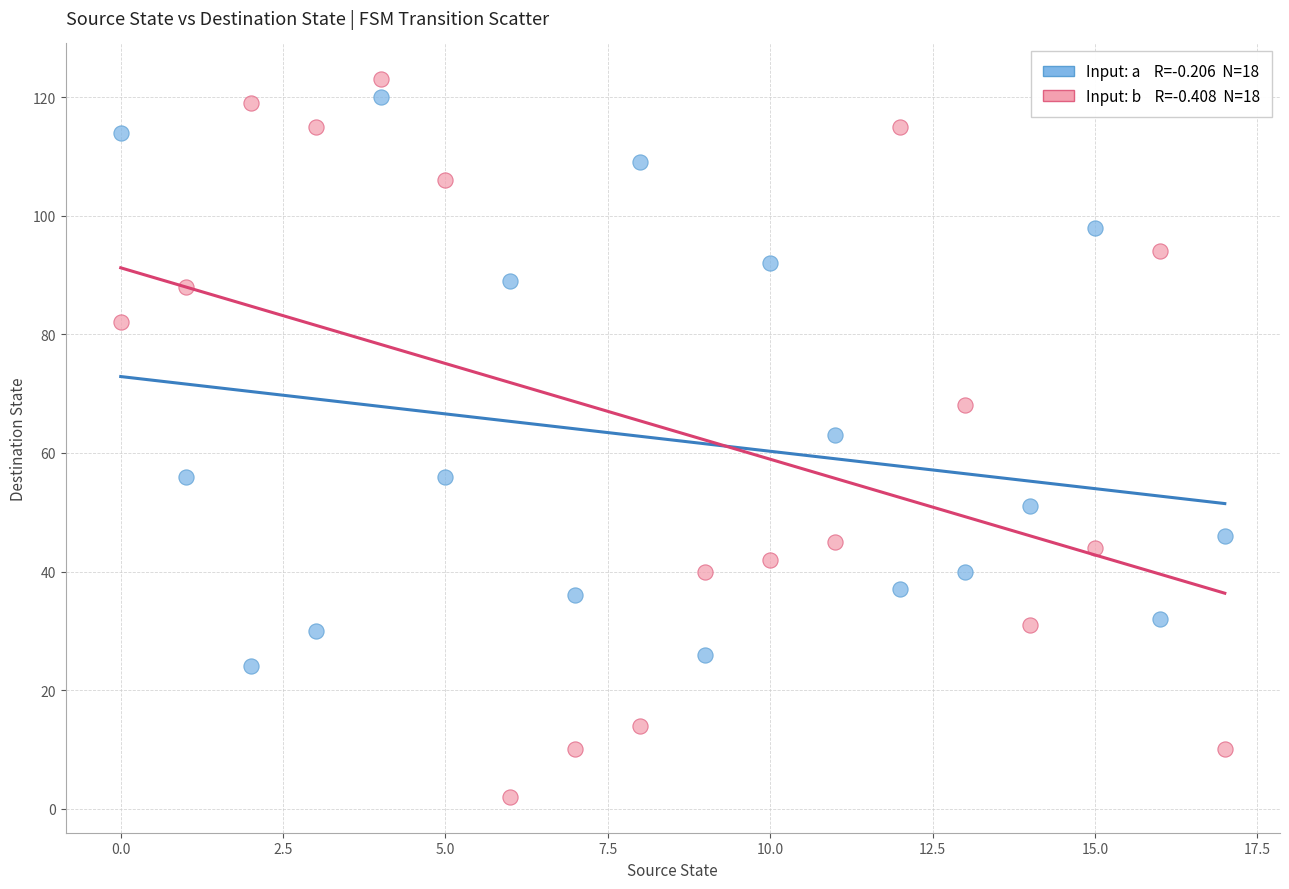

How many points are shown in the scatter plot?

36